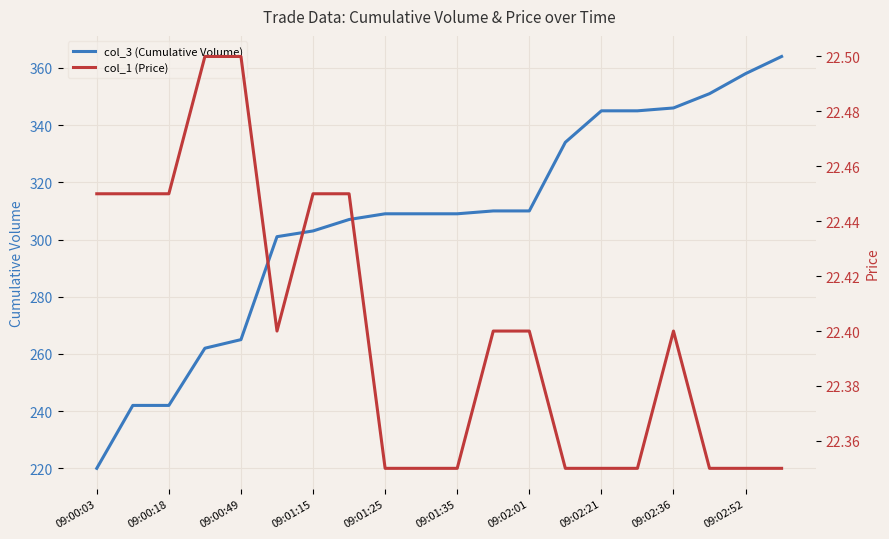

List the series in order of their peak value, highest first.

col_3 (Cumulative Volume), col_1 (Price)